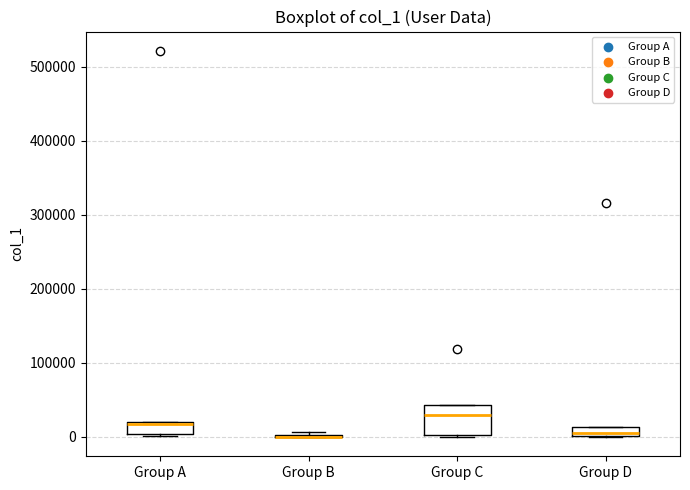

Which box is the tallest, from its lower edge to its upper edge?

Group C